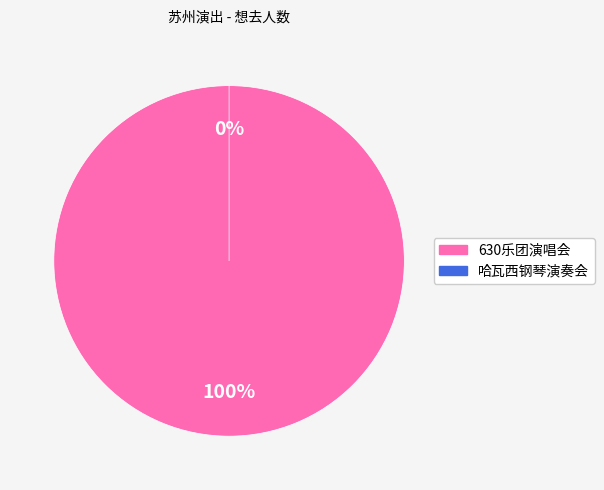

What is the total percentage of 苏州·英雄时代2024哈瓦西钢琴演奏会 and 苏州·630乐团摇滚情歌之夜《真的爱你》《挪威的森林》重温经典演唱会?

100.0%